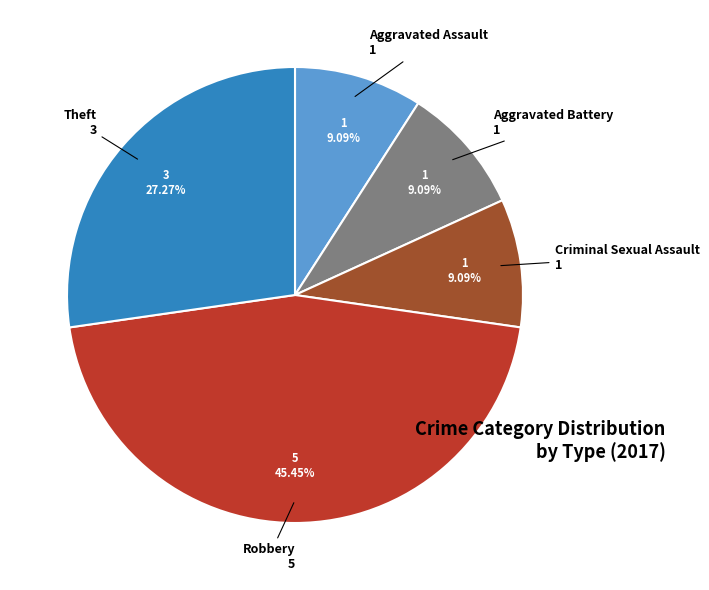

Is there a majority slice in this chart?

No